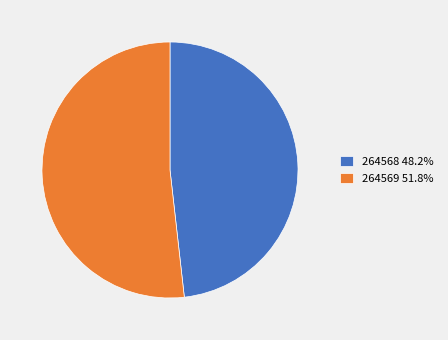

Count the number of slices in the pie.

2